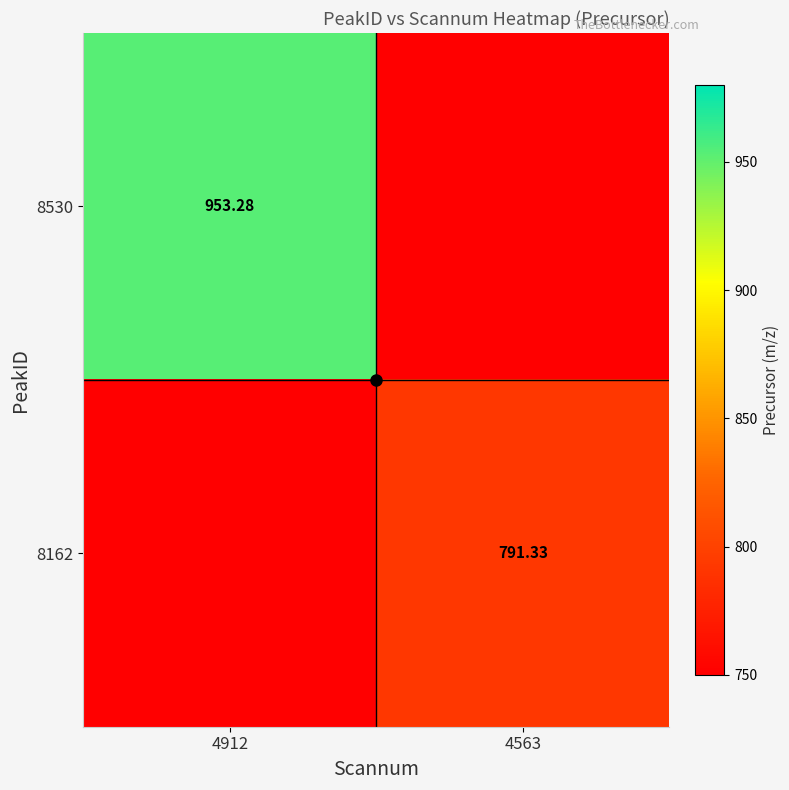

Which label corresponds to the largest value in the chart?

4912